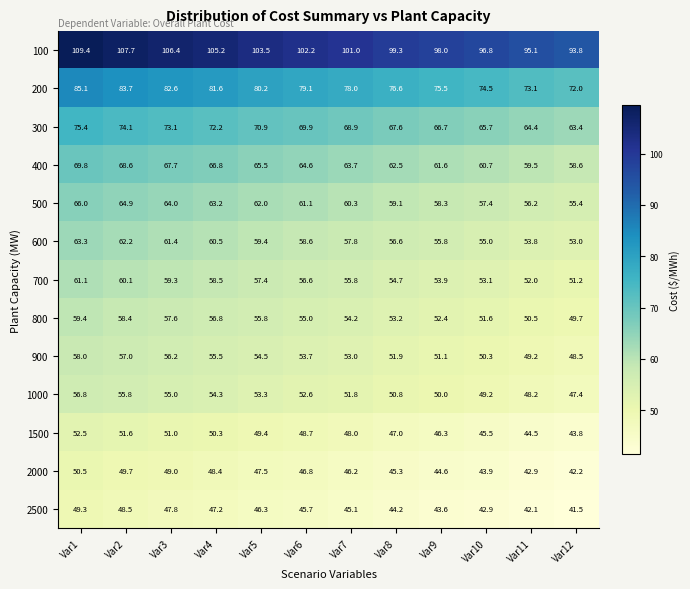

Is it true that 1000 equals 95.3 at Var5?

False